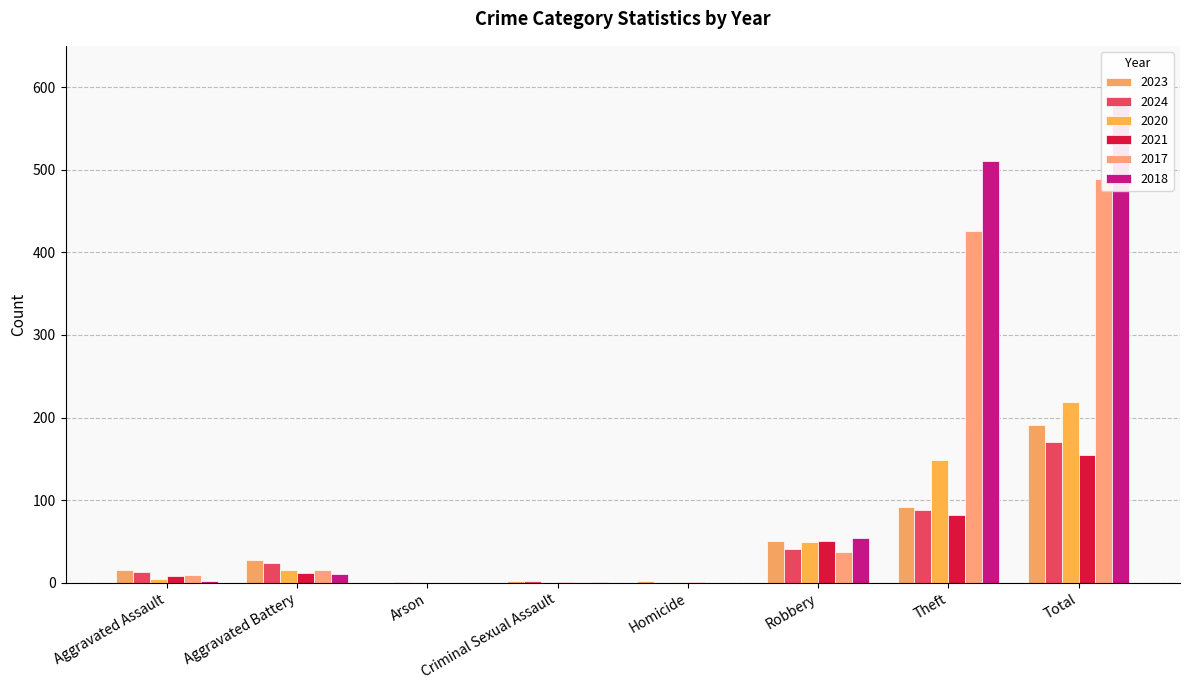

List the series in order of their peak value, highest first.

2018, 2017, 2020, 2023, 2024, 2021